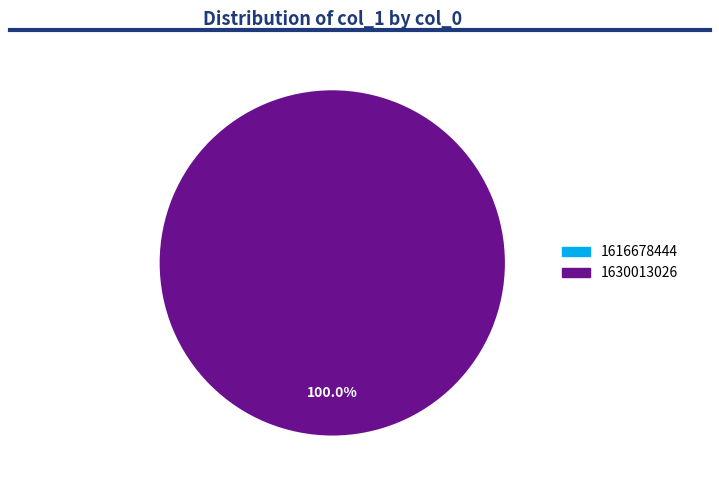

Do 1630013026 and 1616678444 together represent more than half of the pie?

Yes